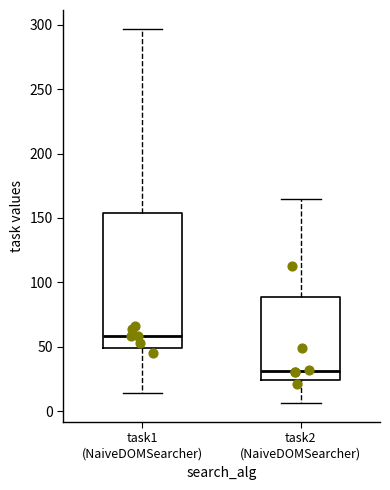

Reading left to right, transcribe this box plot: for each box, give where its median line is, the range the box spans, and where its two whiskers end, as read against the y-axis. The values are not printed on the chart, so give them approximately, as read against the axis.

task1 (NaiveDOMSearcher): median 60, box 50 to 155, whiskers 15 to 295
task2 (NaiveDOMSearcher): median 30, box 25 to 90, whiskers 5 to 165